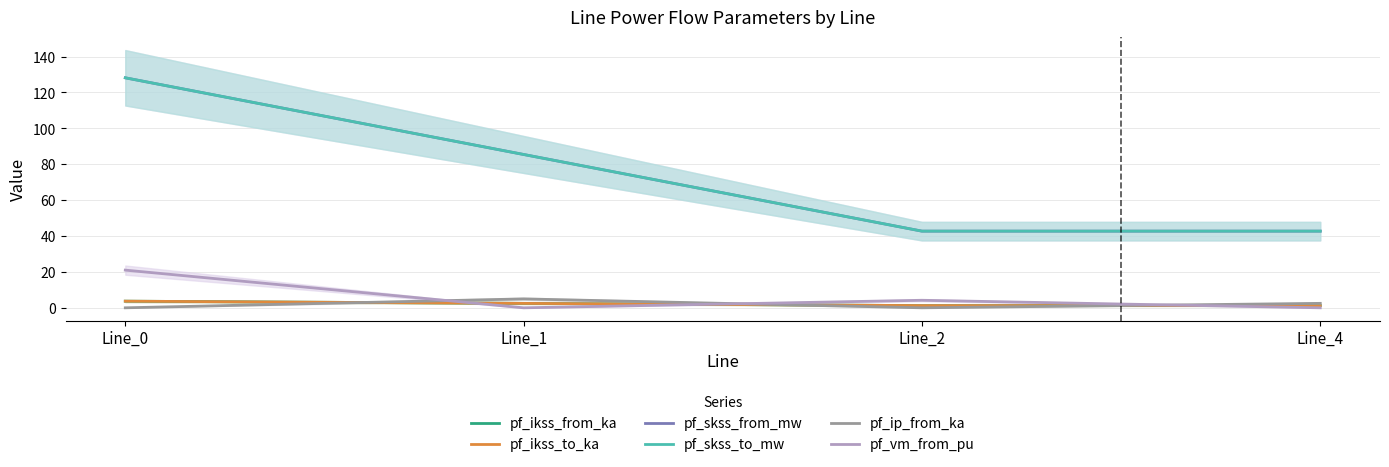

List the labels in order of pf_ip_from_ka value, largest first.

Line_1, Line_4, Line_0, Line_2